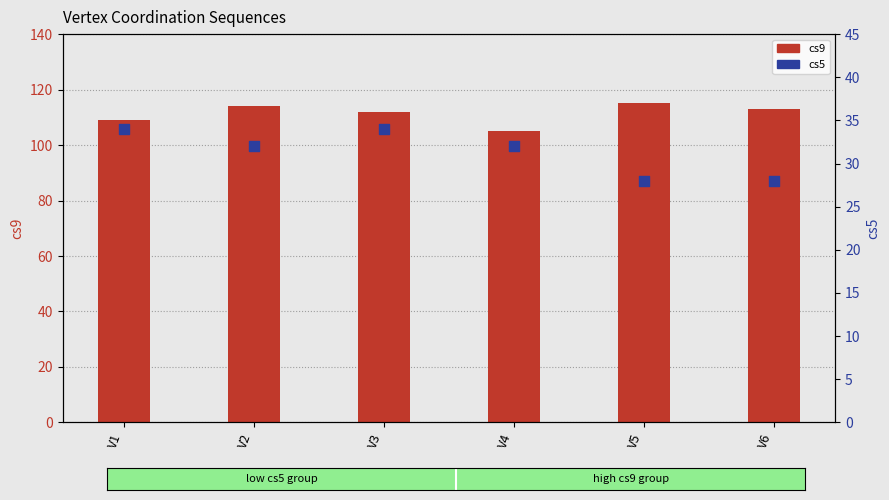

Is the value of cs9 (coordination seq 9) at V3 greater than the value of cs5 (coordination seq 5) at V1?

Yes